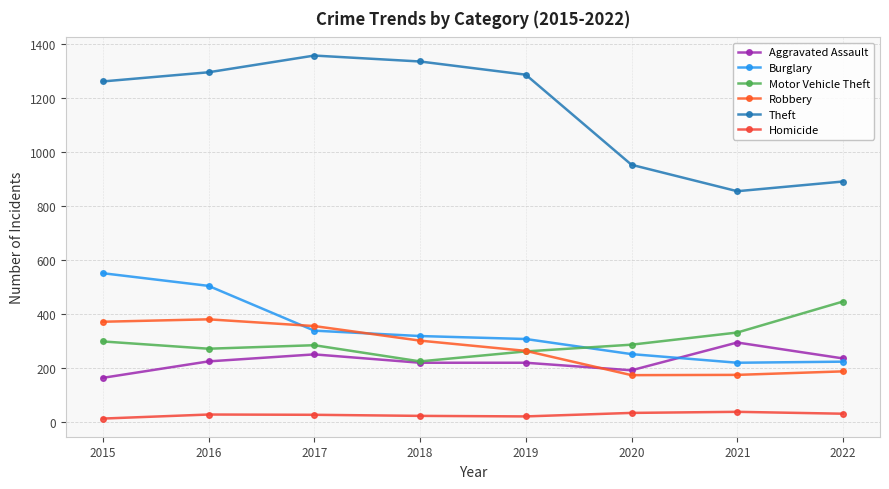

How many lines are shown in the chart?

6